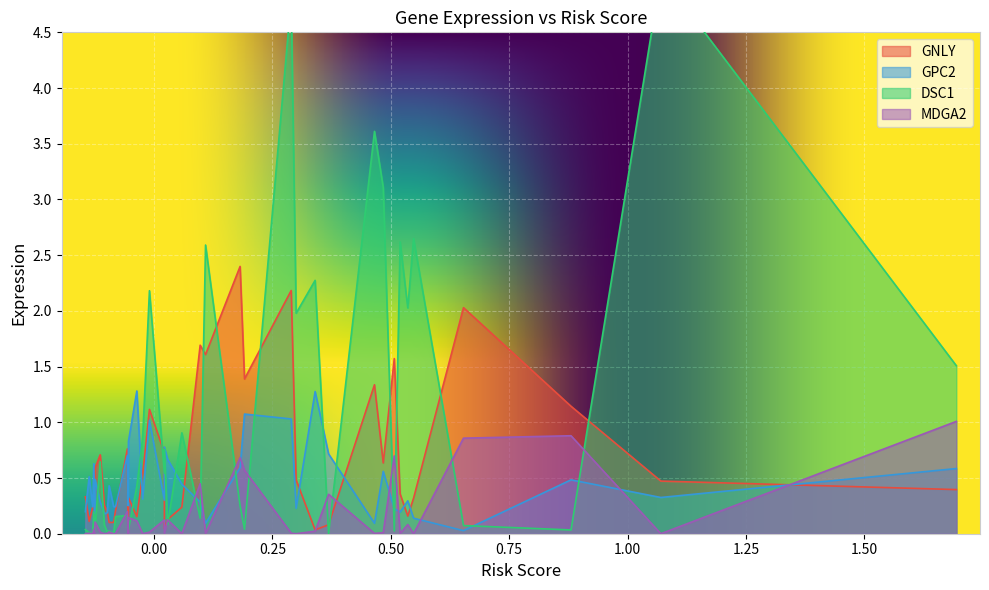

At which category does GPC2 reach its first local valley?

1